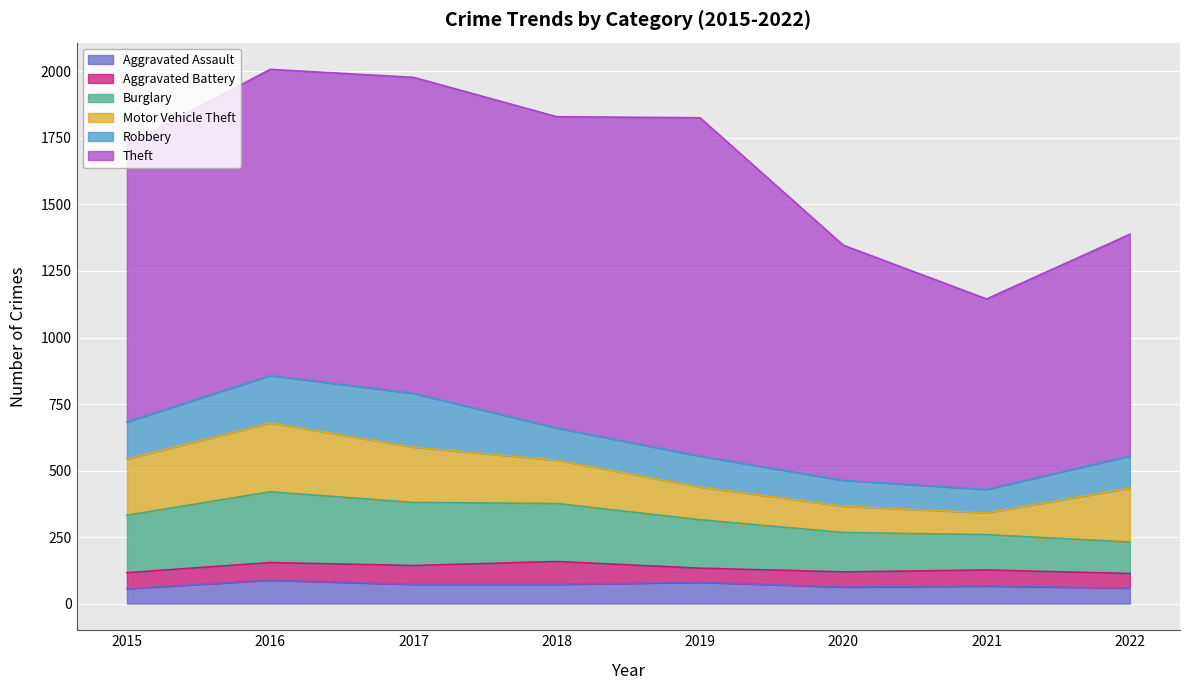

How many lines are shown in the chart?

6